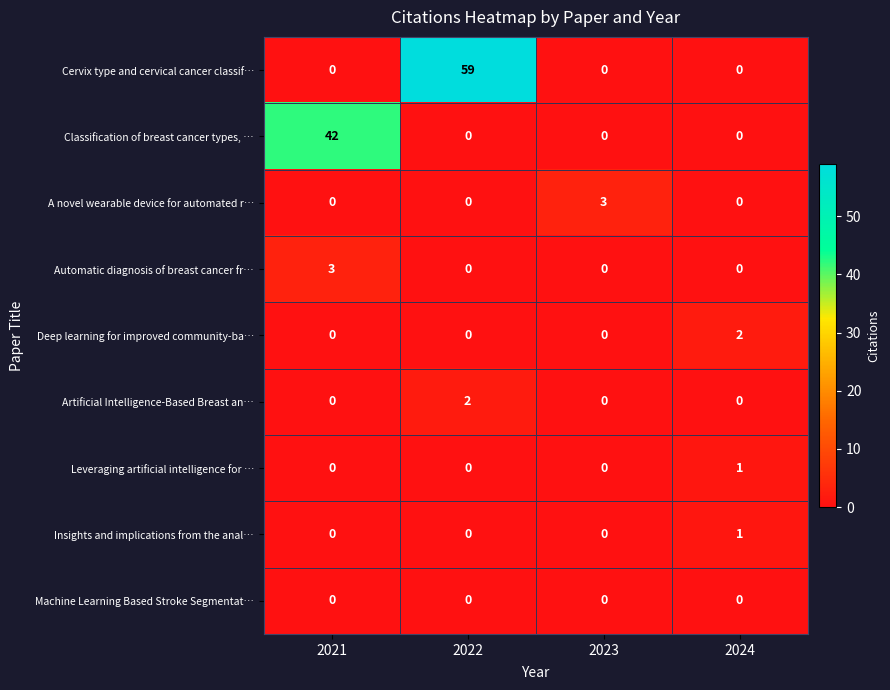

What is the sum of the Classification of breast cancer types, … values at 2021 and 2022?

42